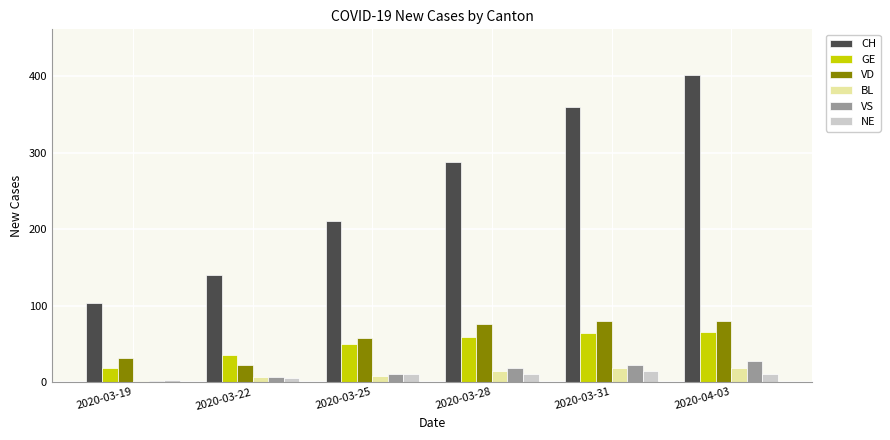

At which category is the sum across all series the highest?

2020-04-03